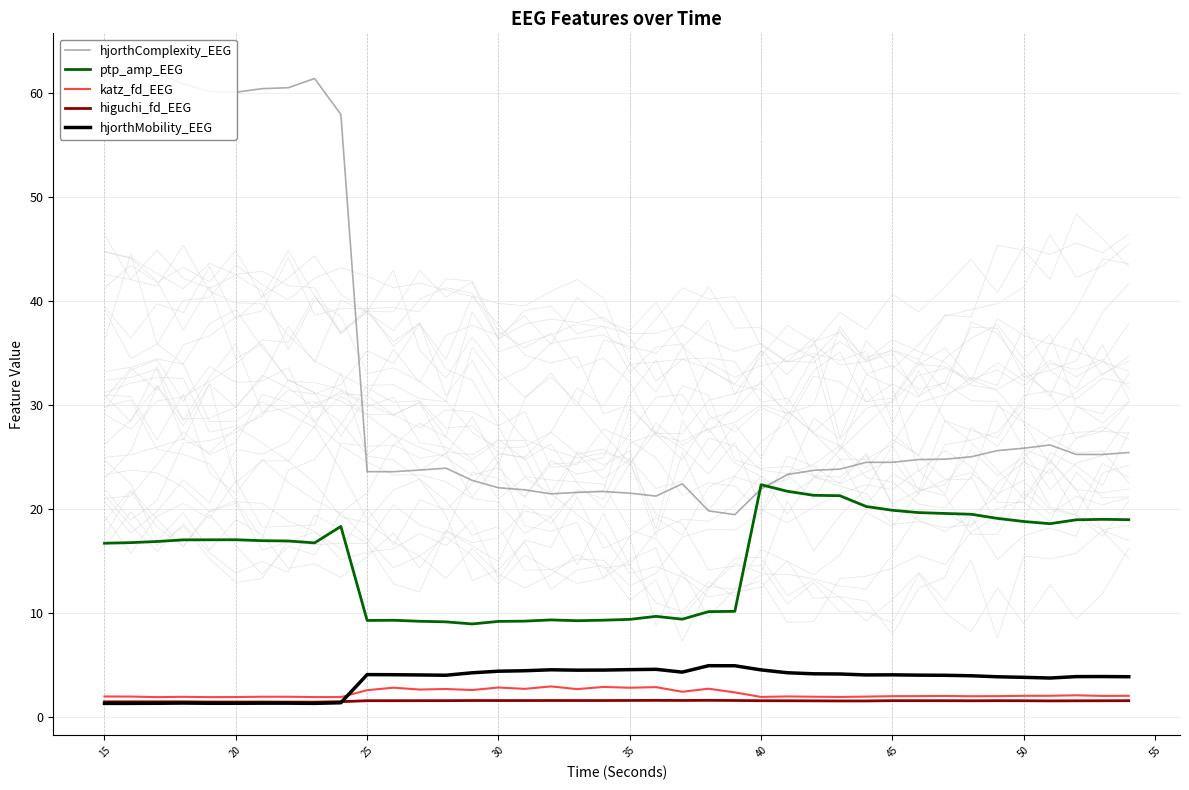

Reading left to right, transcribe all the data shown in this chart.

hjorthComplexity_EEG: 62.6	62.4	61.8	60.8	60.1	60.0	60.4	60.5	61.4	57.9	23.6	23.6	23.7	23.9	22.7	22.0	21.8	21.4	21.6	21.7	21.5	21.2	22.4	19.8	19.4	21.9	23.3	23.7	23.8	24.5	24.5	24.7	24.8	25.0	25.6	25.8	26.1	25.2	25.2	25.4
ptp_amp_EEG: 16.7	16.7	16.8	17.0	17.0	17.0	16.9	16.9	16.7	18.3	9.3	9.3	9.2	9.1	8.9	9.2	9.2	9.3	9.2	9.3	9.4	9.6	9.4	10.1	10.1	22.3	21.7	21.3	21.2	20.2	19.8	19.6	19.5	19.5	19.1	18.8	18.6	18.9	19.0	18.9
katz_fd_EEG: 1.9	1.9	1.9	1.9	1.9	1.9	1.9	1.9	1.9	1.9	2.5	2.8	2.6	2.7	2.6	2.8	2.7	2.9	2.7	2.9	2.8	2.8	2.4	2.7	2.3	1.9	1.9	1.9	1.9	1.9	2.0	2.0	2.0	2.0	2.0	2.0	2.0	2.1	2.0	2.0
higuchi_fd_EEG: 1.4	1.4	1.4	1.4	1.4	1.4	1.4	1.4	1.4	1.4	1.5	1.5	1.5	1.5	1.6	1.6	1.6	1.6	1.6	1.6	1.6	1.6	1.6	1.6	1.6	1.5	1.5	1.5	1.5	1.5	1.5	1.5	1.5	1.5	1.5	1.5	1.5	1.5	1.5	1.5
hjorthMobility_EEG: 1.3	1.3	1.3	1.3	1.3	1.3	1.3	1.3	1.3	1.3	4.0	4.0	4.0	4.0	4.2	4.4	4.4	4.5	4.5	4.5	4.5	4.6	4.3	4.9	4.9	4.5	4.2	4.1	4.1	4.0	4.0	4.0	4.0	3.9	3.8	3.8	3.7	3.9	3.9	3.8